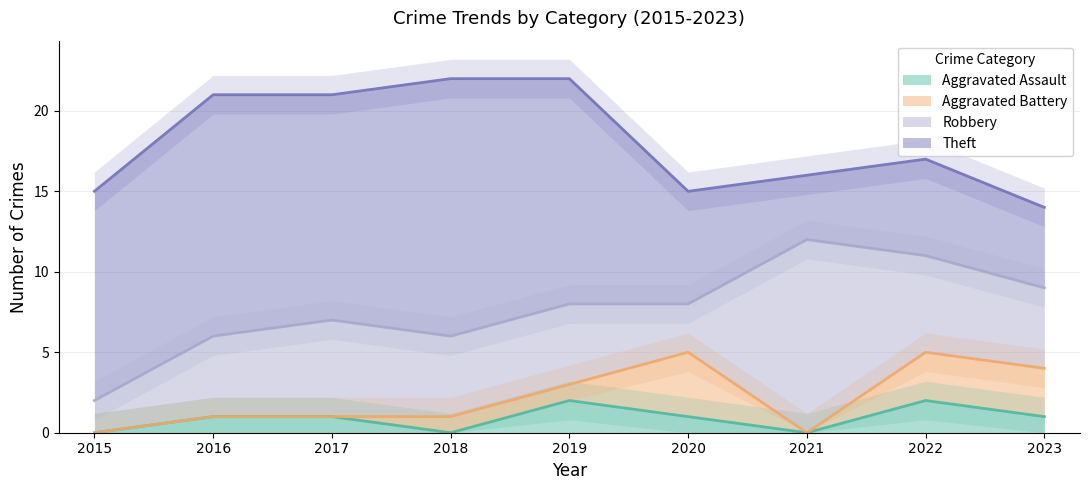

True or false: Aggravated Battery has more than 0 points higher than both neighbors.

True